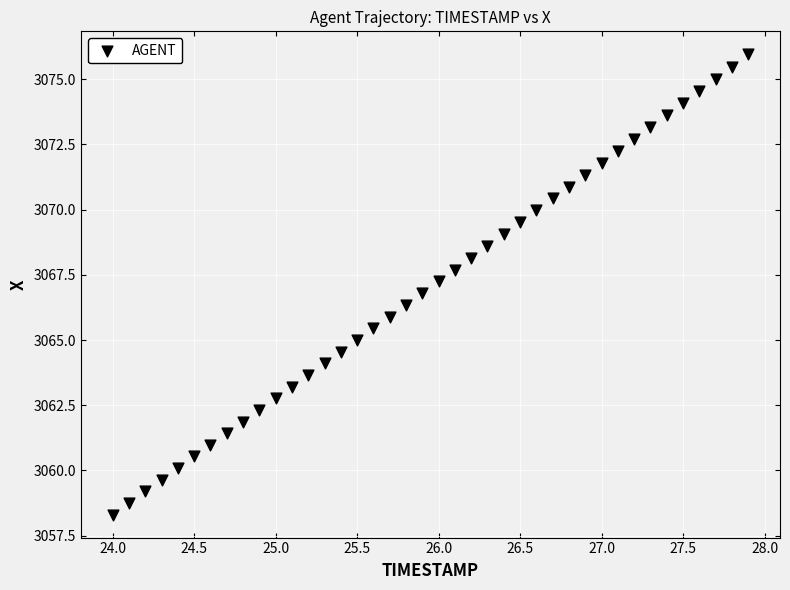

What is the range of X values (max minus min)?

3.9